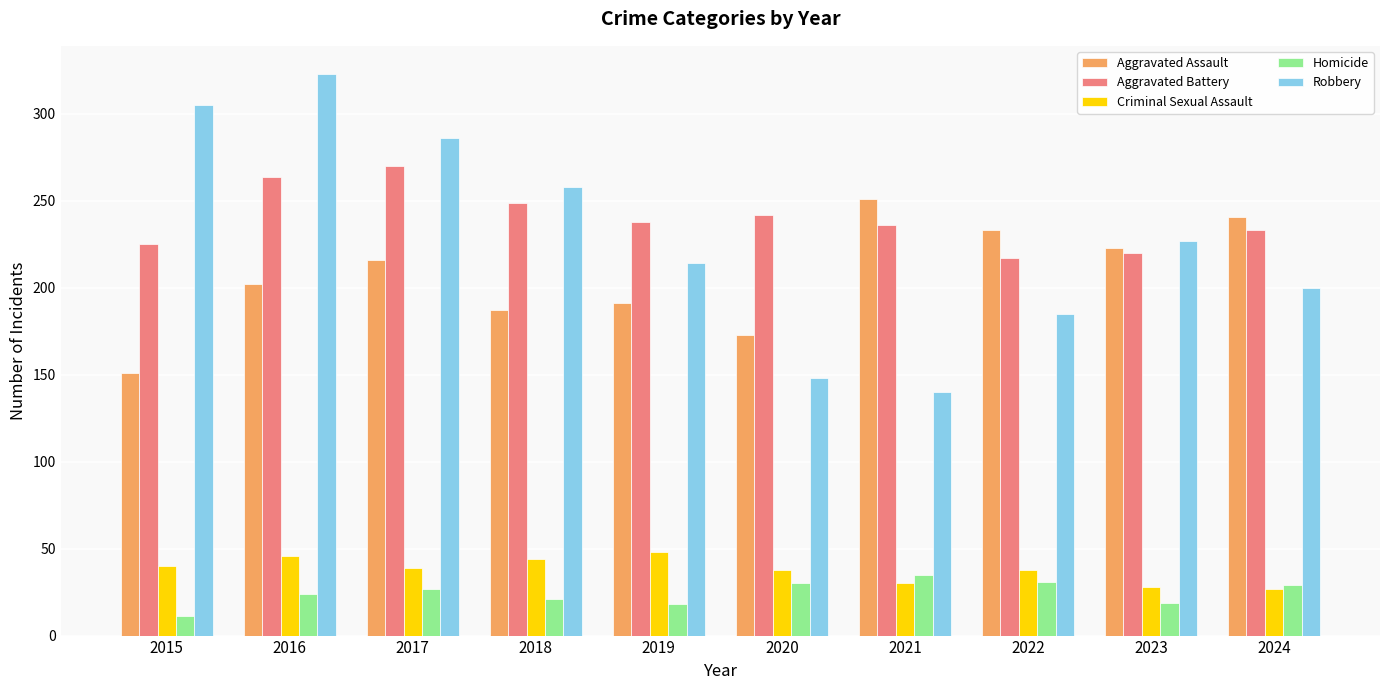

At how many categories does at least one series exceed 303?

2